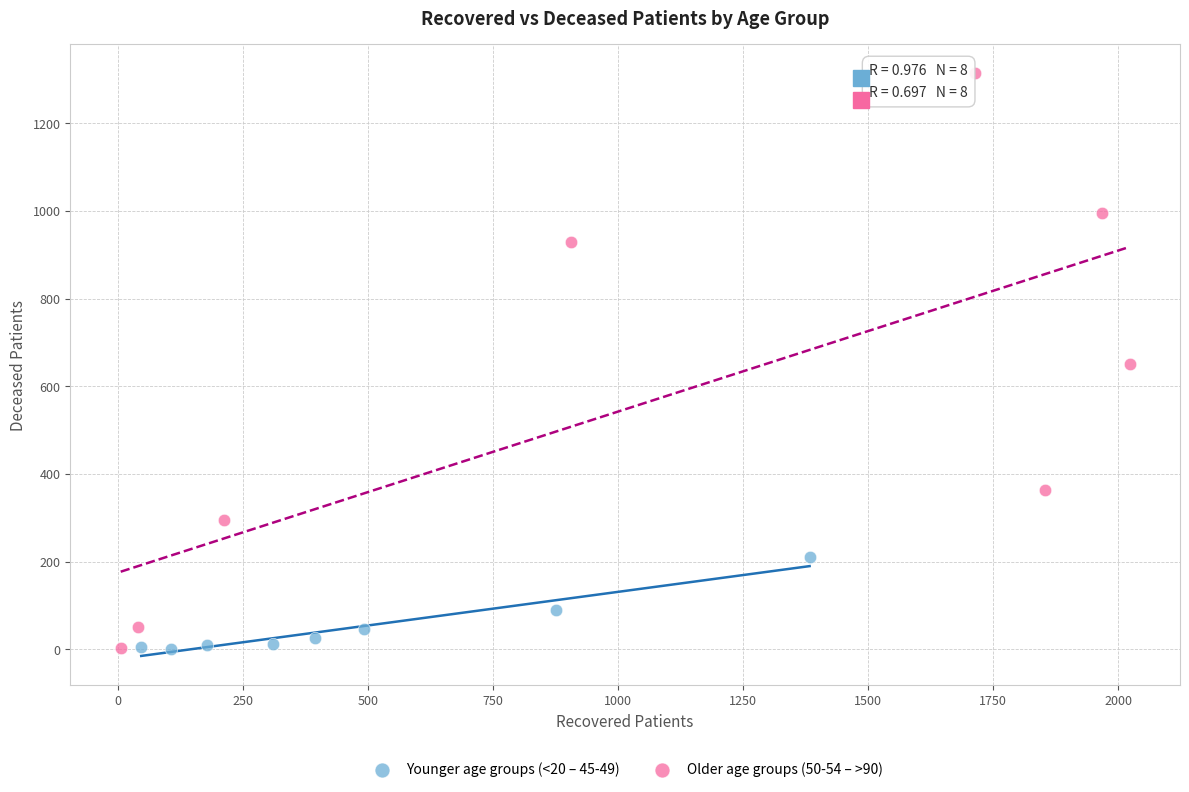

Which series contains the highest Y value?

Older age groups (50-54 – >90)